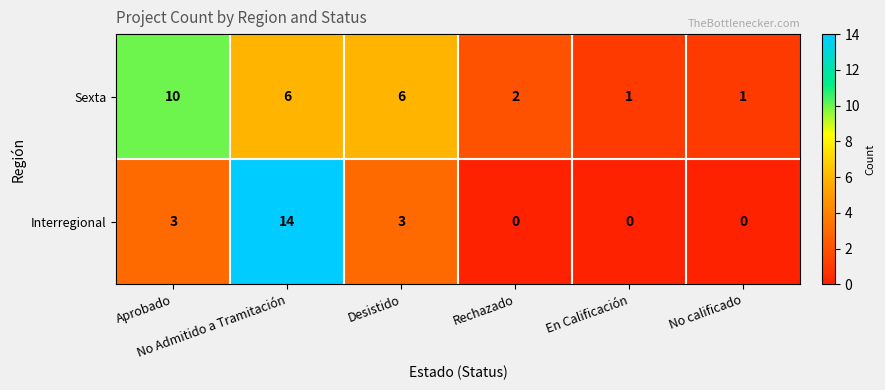

How many Interregional values are between 0 and 3?

5